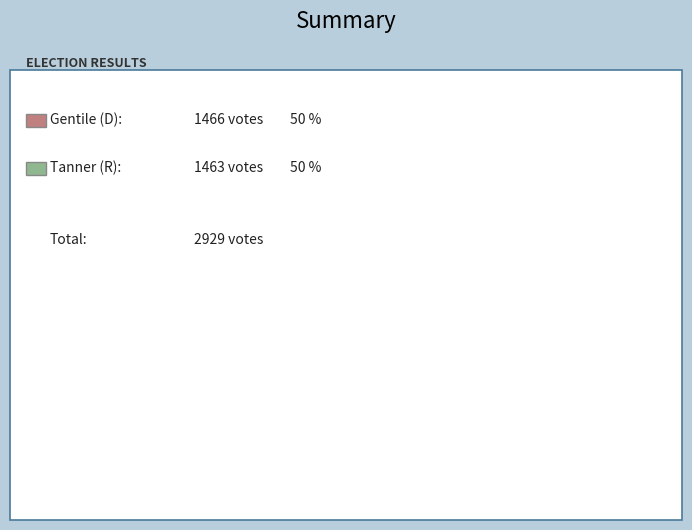

To the nearest percent, what is the average slice percentage?

50%